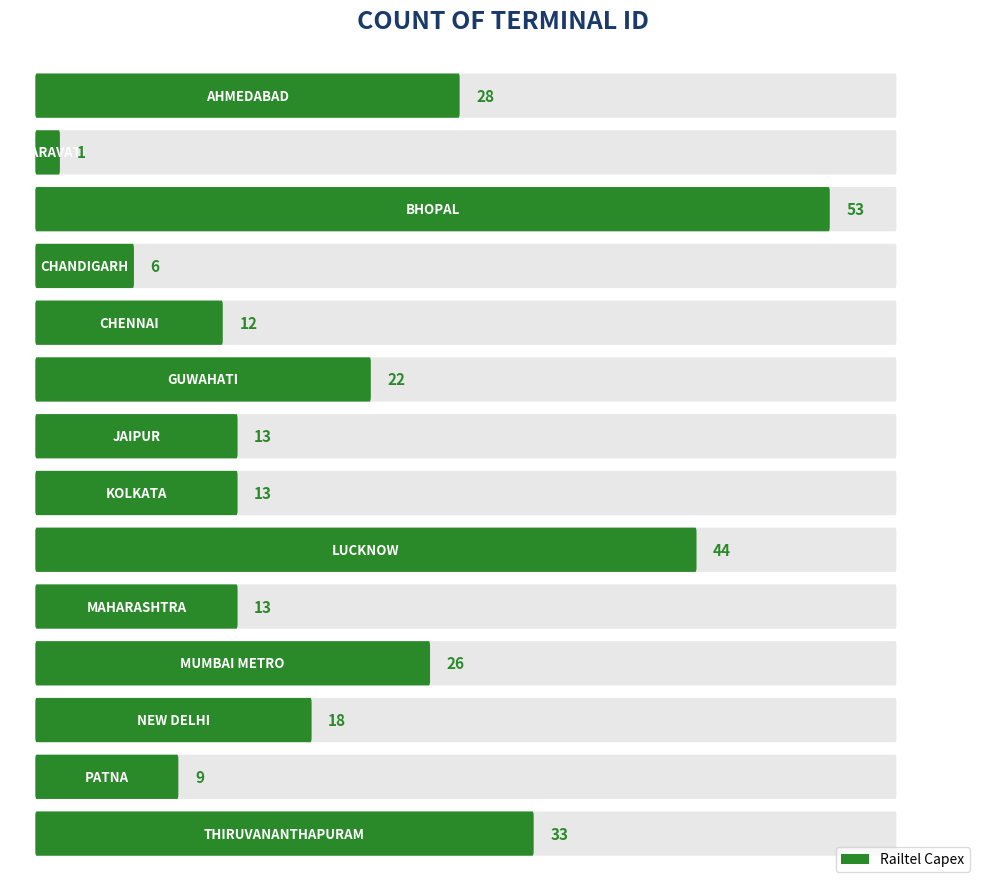

What position from the left is BHOPAL?

3